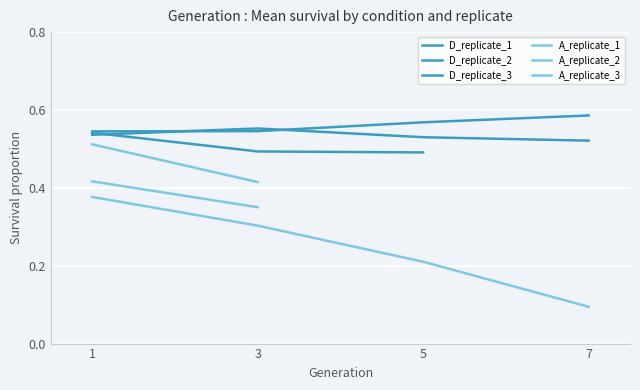

What value does the D_replicate_2 series have at 5?

0.6